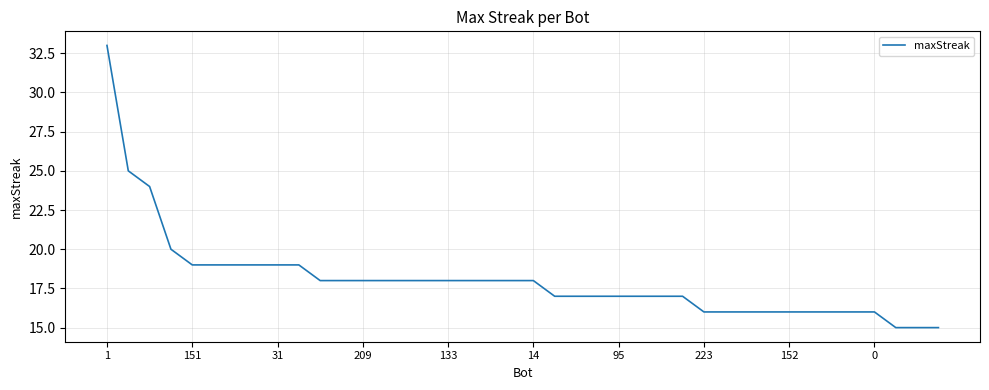

What is the smallest value displayed?

15